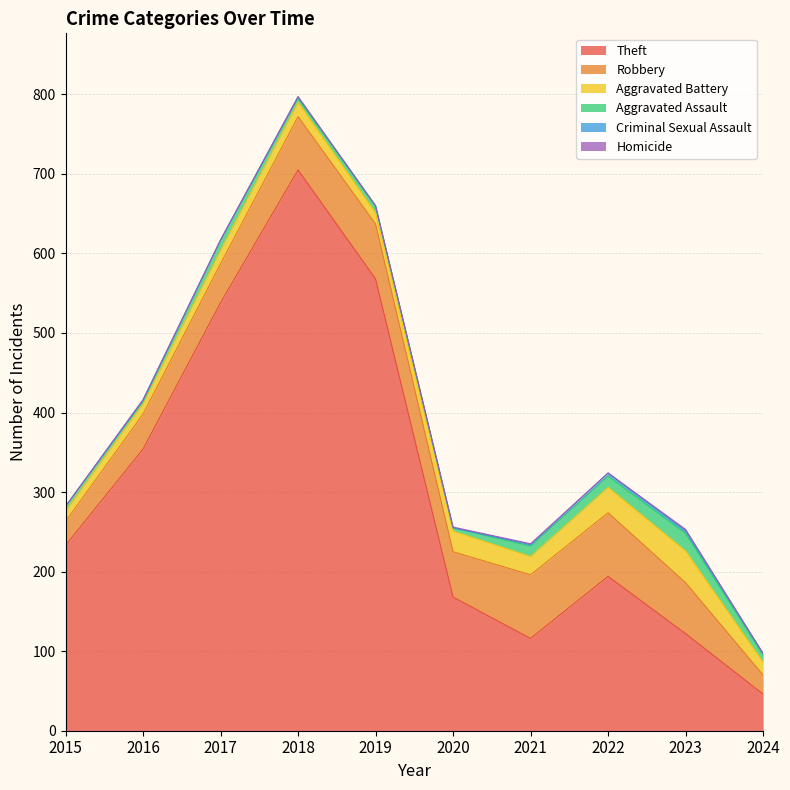

True or false: Robbery and Aggravated Battery cross at least once.

False